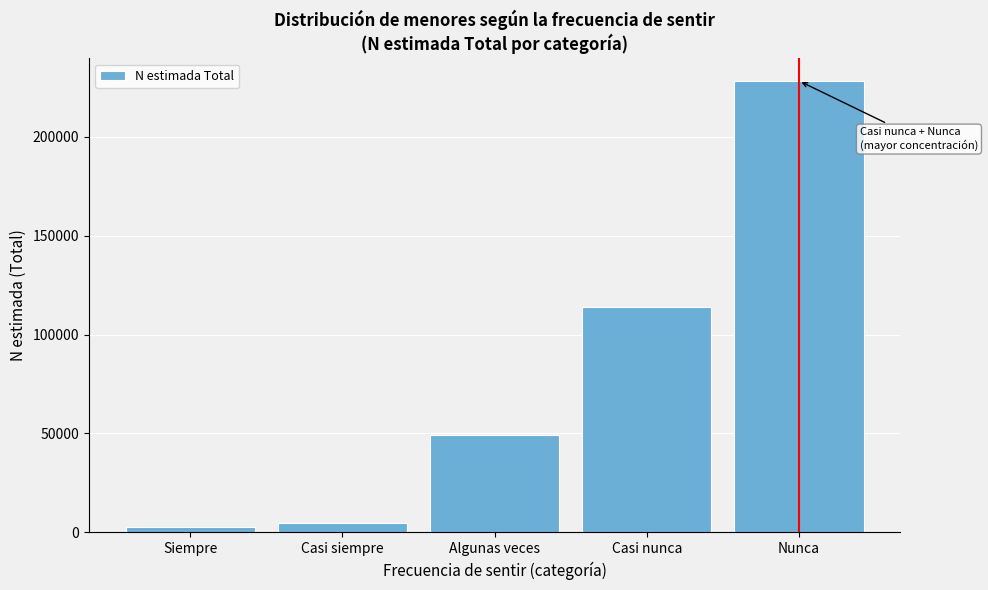

Reading left to right, extract all data points from this chart.

2635	4706	49396	113969	228213